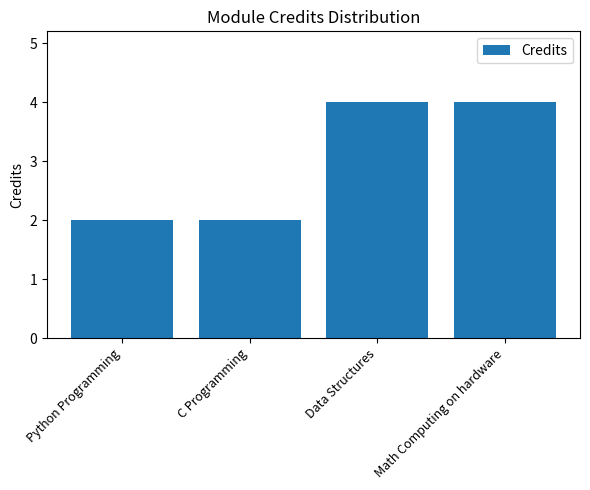

Reading left to right, transcribe all the data shown in this chart.

2	2	4	4